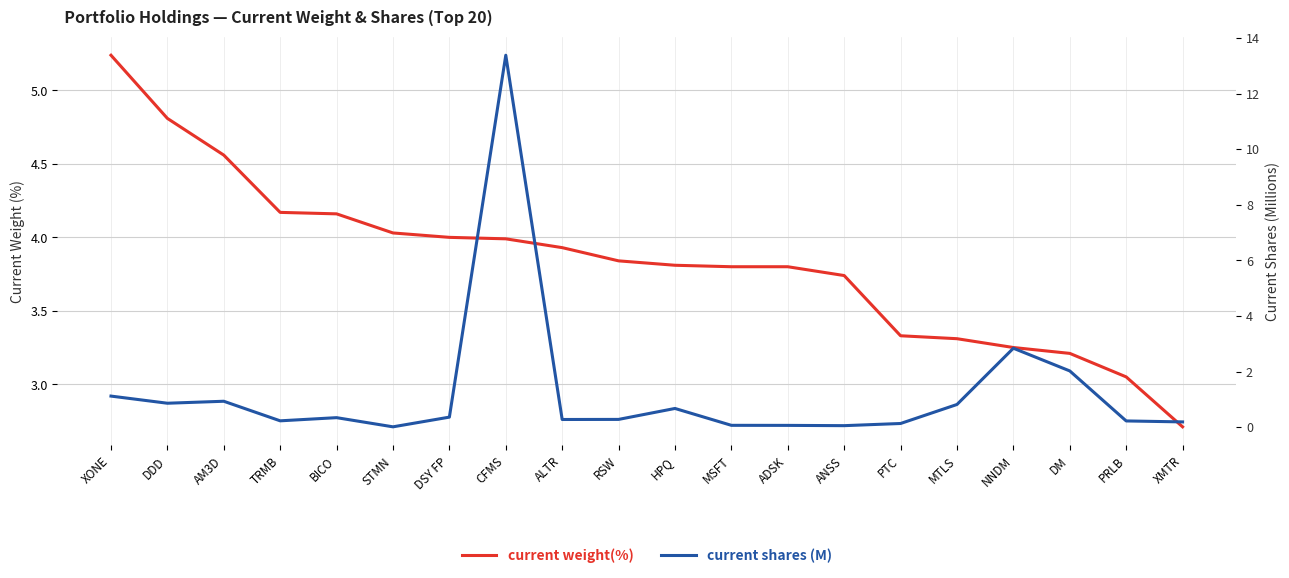

What is the total value across all series at DSY FP?

4.4